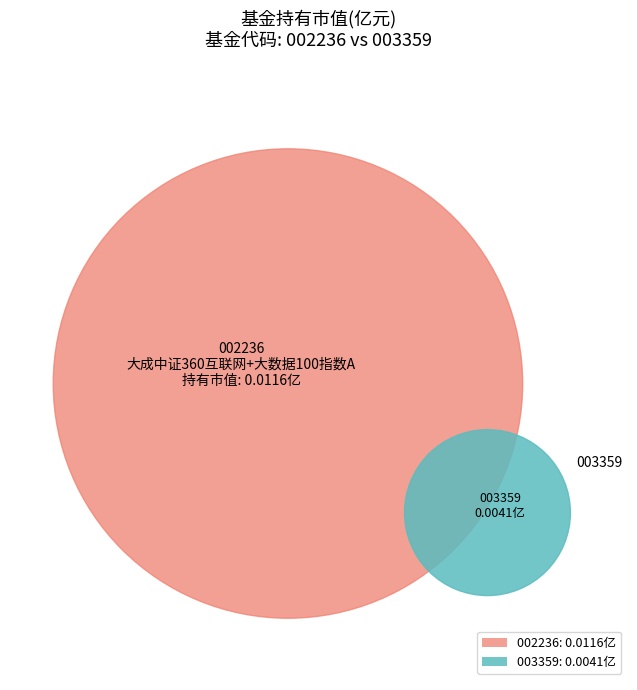

Is it true that 大成中证360互联网+大数据100指数C is 12% of the pie?

False